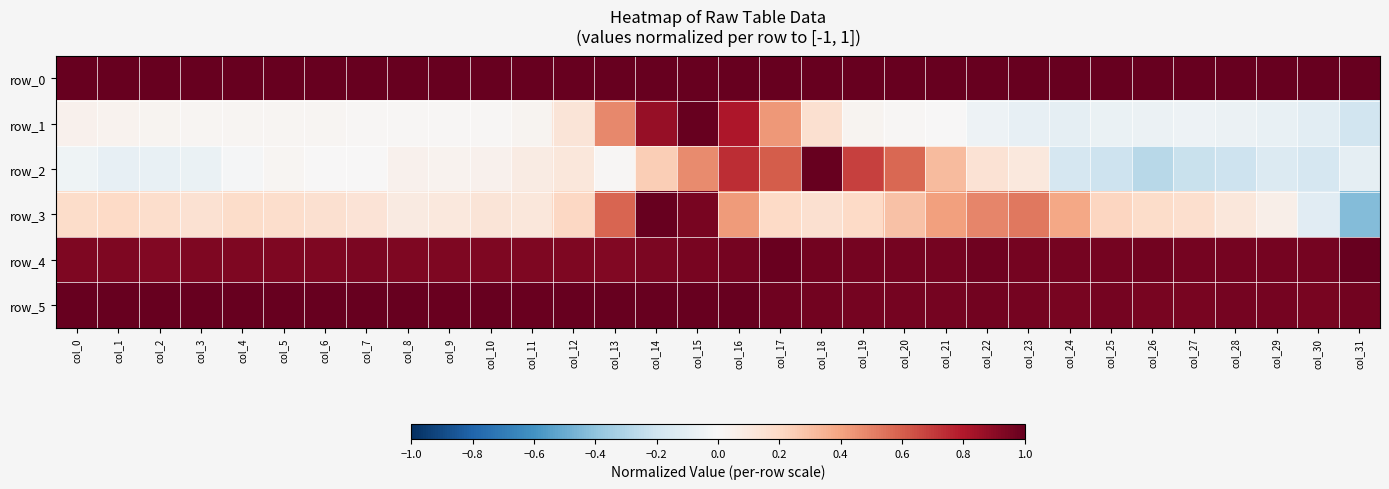

List the series in order of their peak value, lowest first.

row_0, row_1, row_2, row_3, row_4, row_5